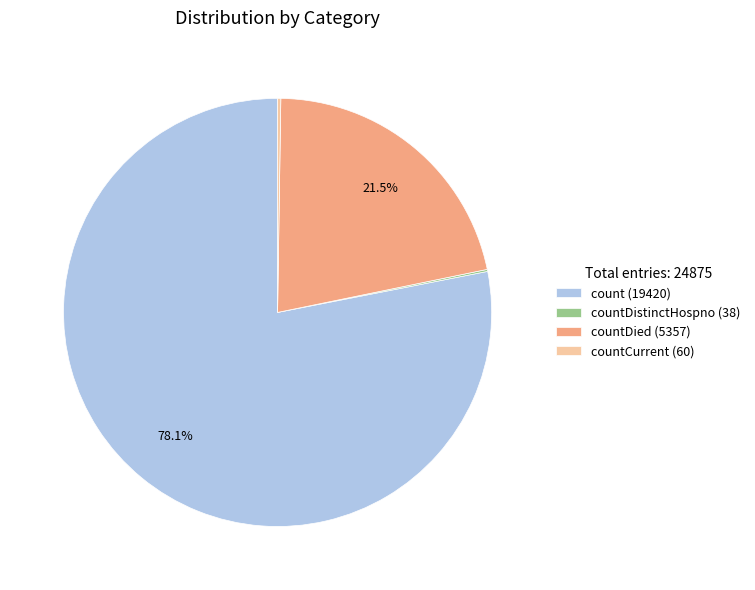

To the nearest percent, what is the average slice percentage?

25%